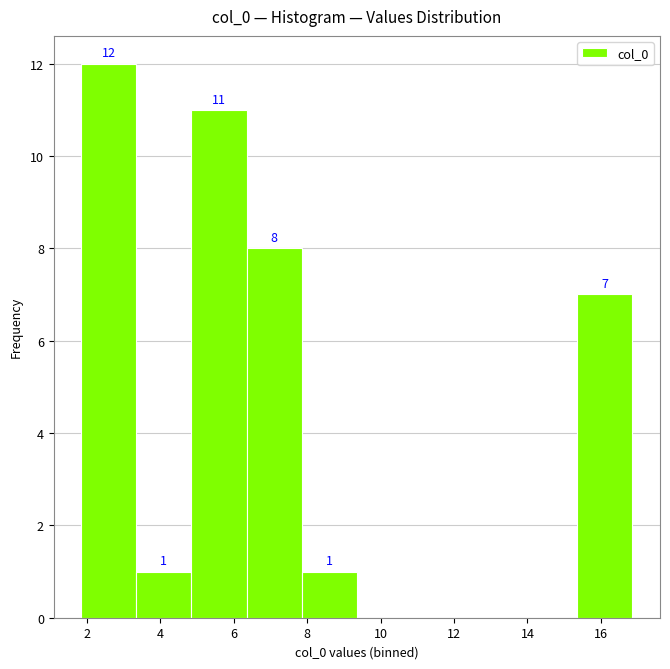

Which range on the x-axis has the tallest bar?

1.8 to 3.4